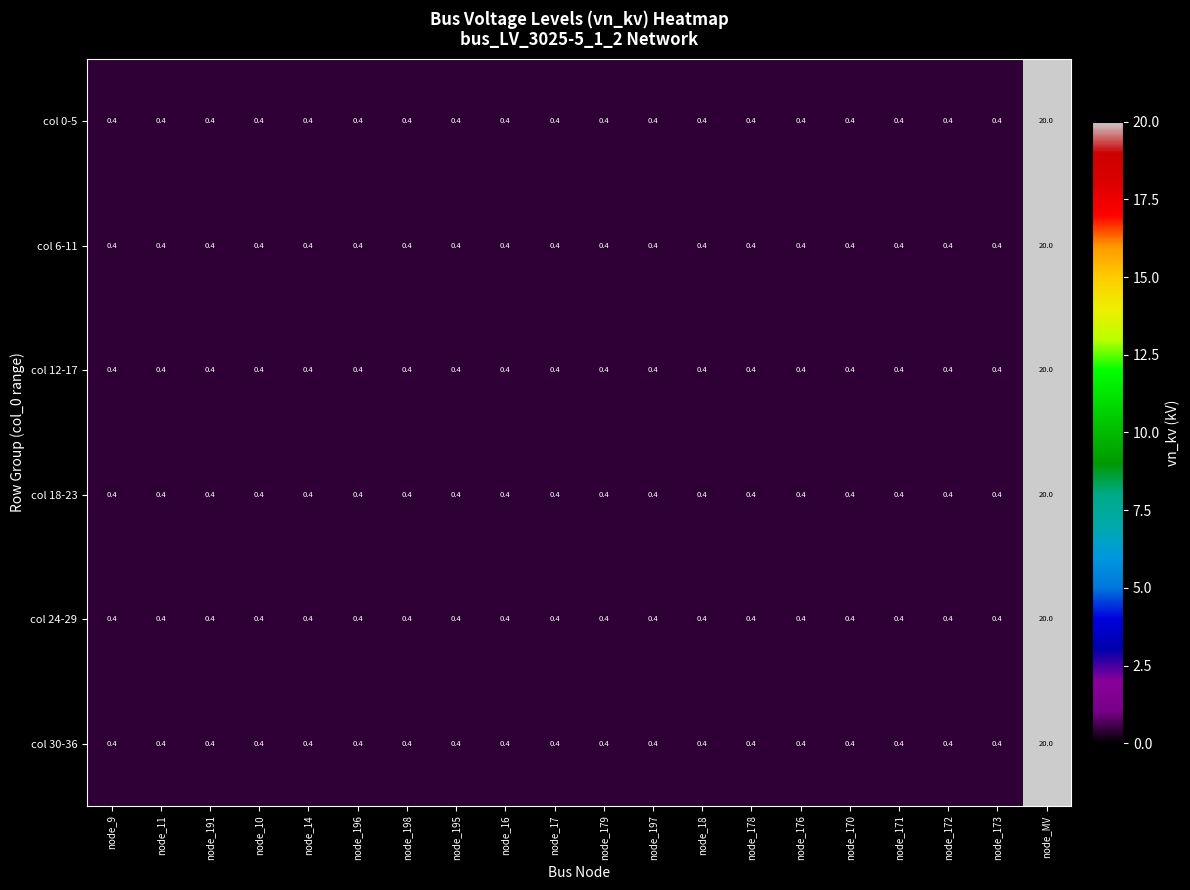

What is the sum of the col 24-29 values at node_195 and node_11?

0.8